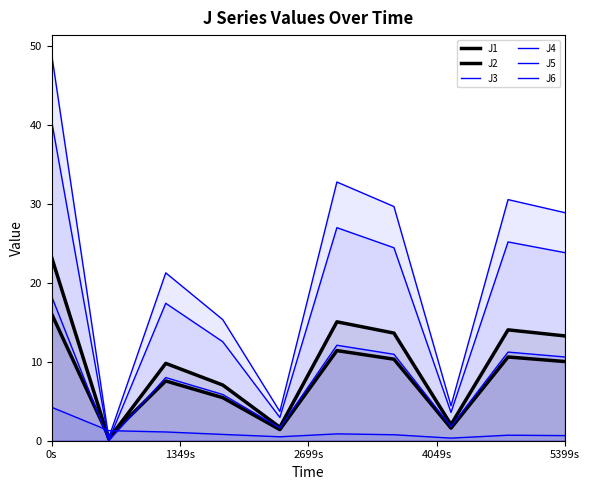

True or false: J6 has more than 0 interior local peaks.

True